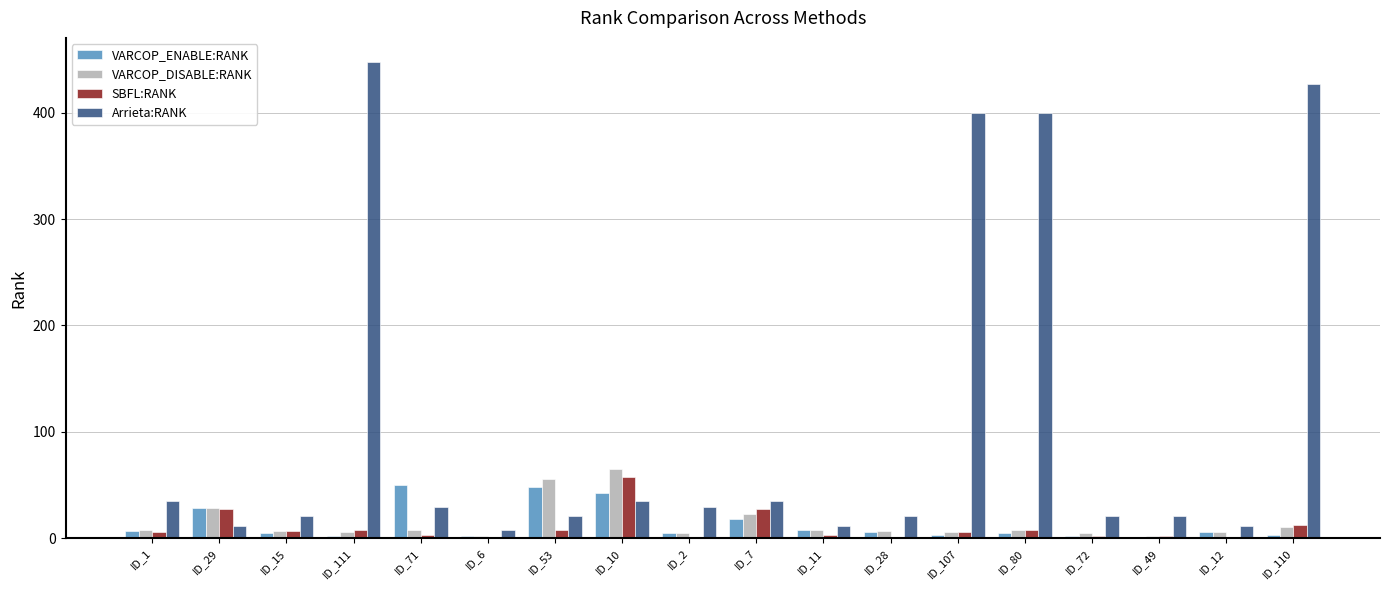

Count the number of categories in the chart.

18